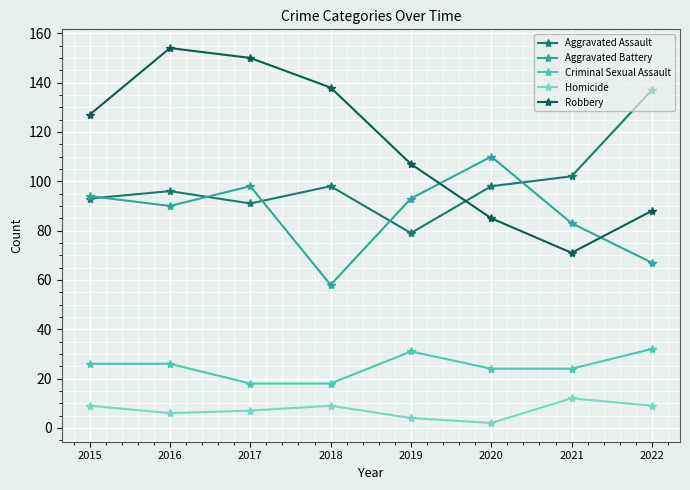

At 2019, list the series in order from largest to smallest.

Robbery, Aggravated Battery, Aggravated Assault, Criminal Sexual Assault, Homicide